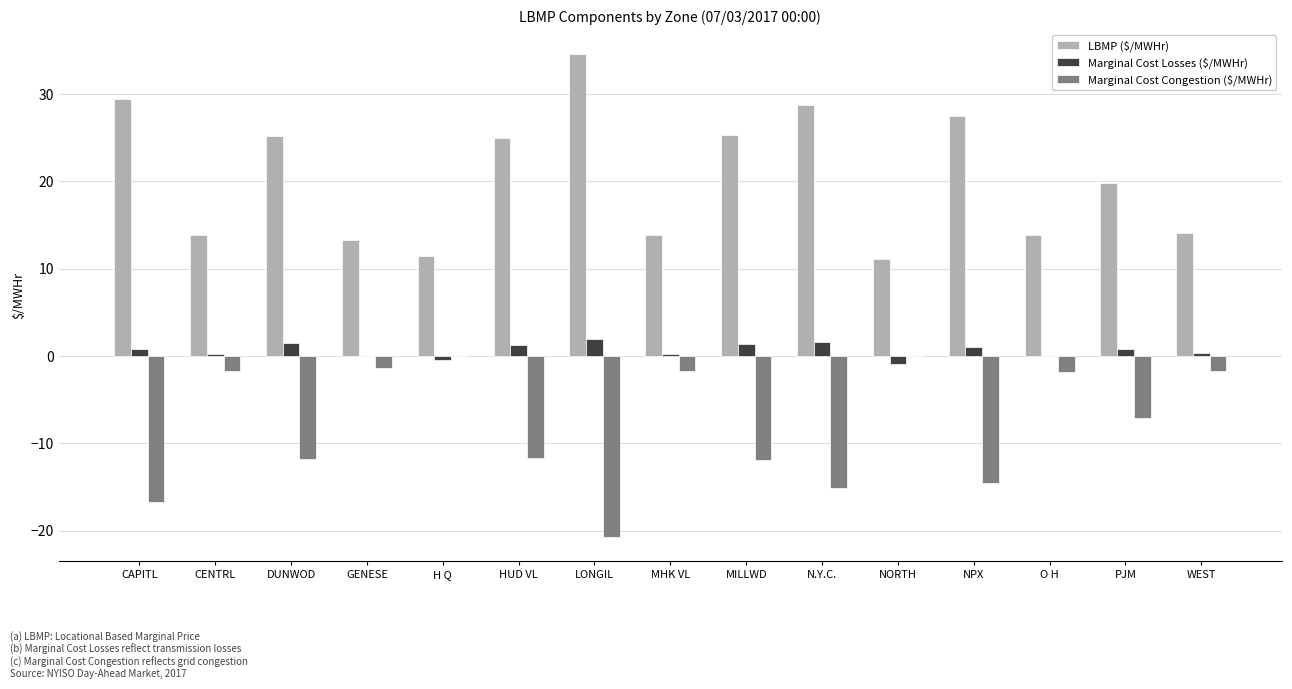

Which series changed the most between NORTH and PJM?

LBMP ($/MWHr)